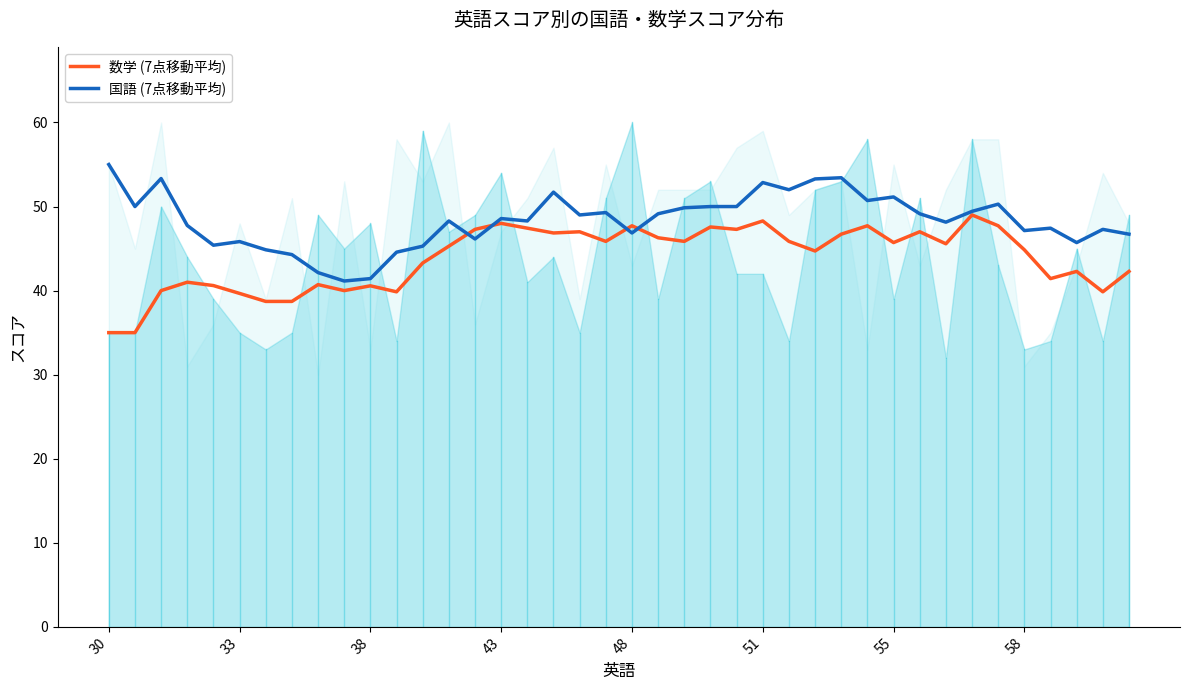

At how many categories does at least one series exceed 46?

30